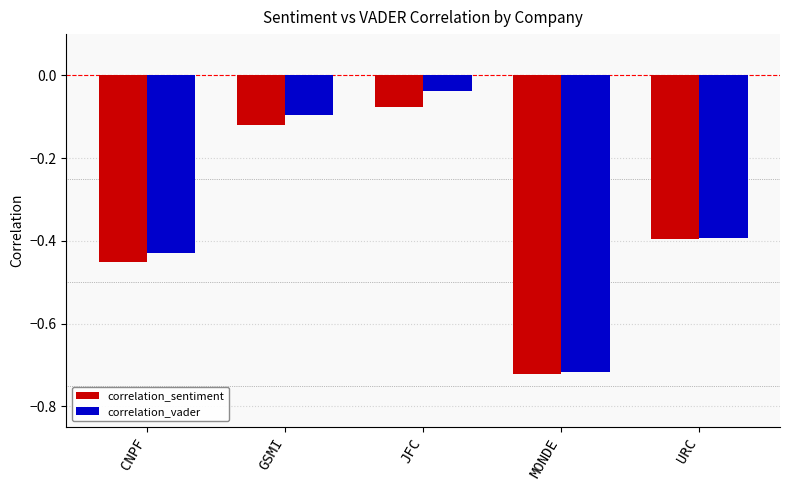

What is the label of the 4th bar from the right?

GSMI